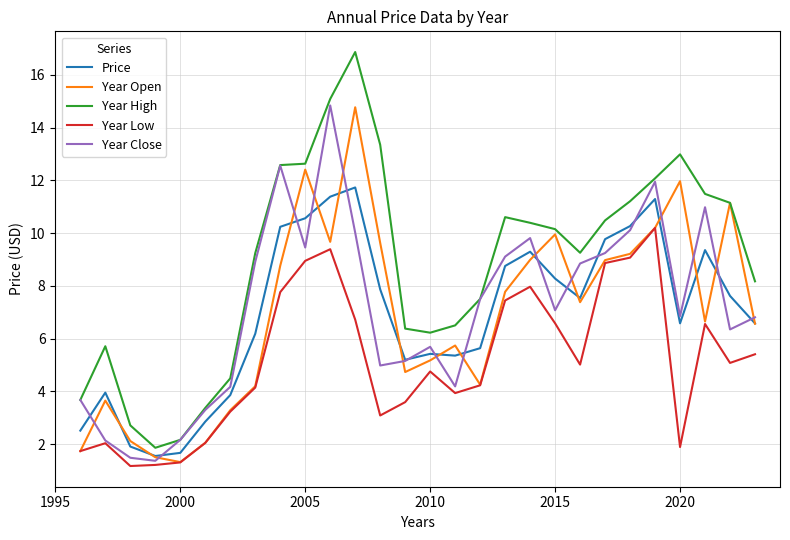

Which series has the largest total across all categories?

Year High